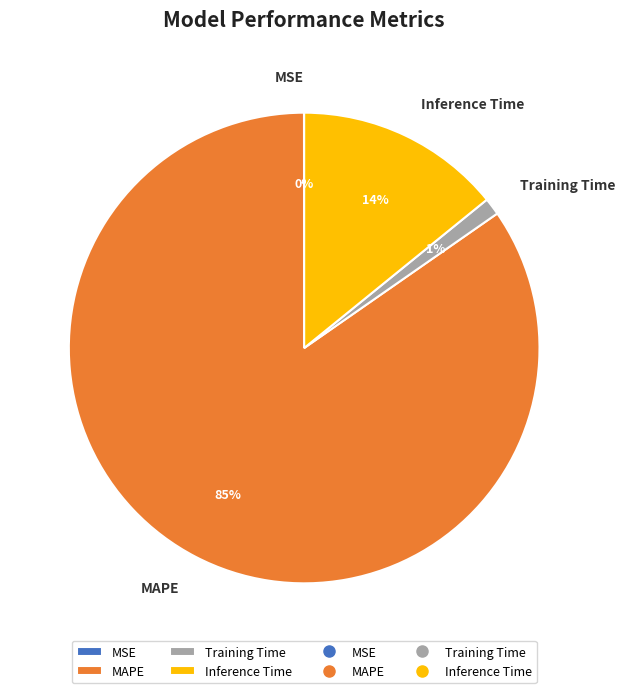

To the nearest percent, what portion does MAPE represent?

85%